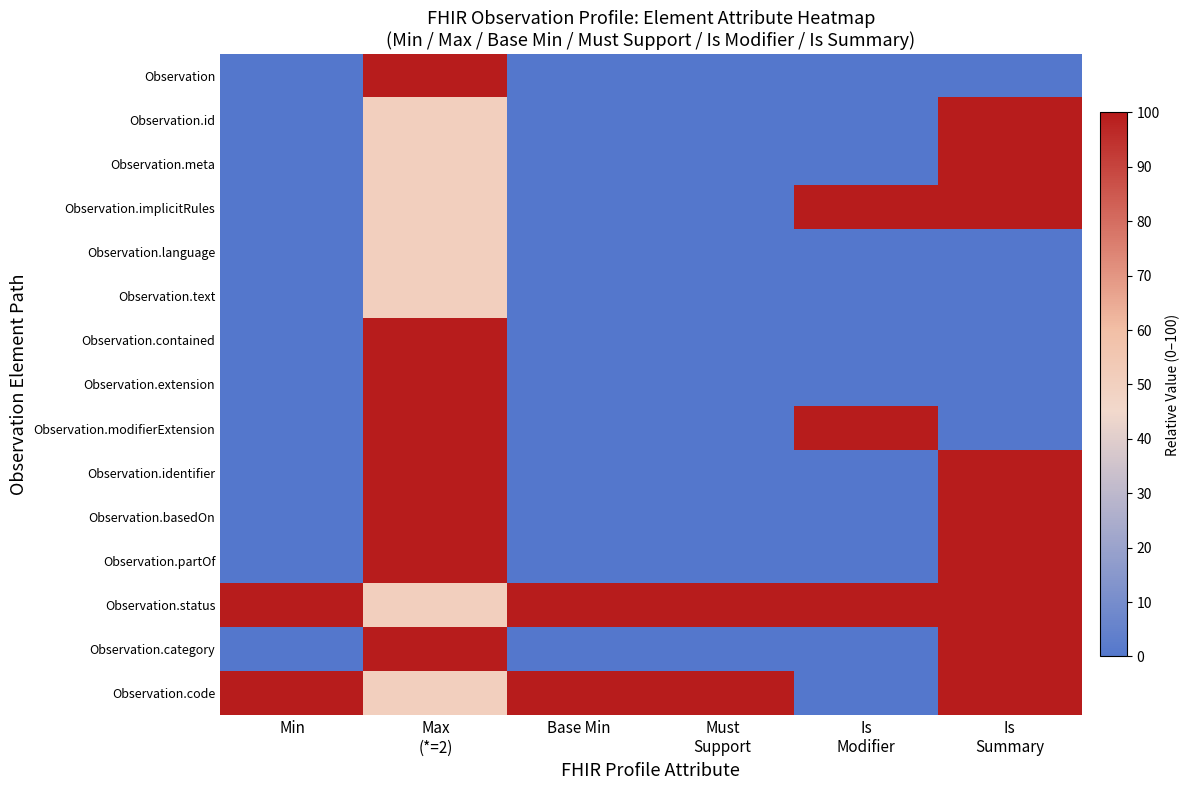

Which series has the largest total across all categories?

Observation.status